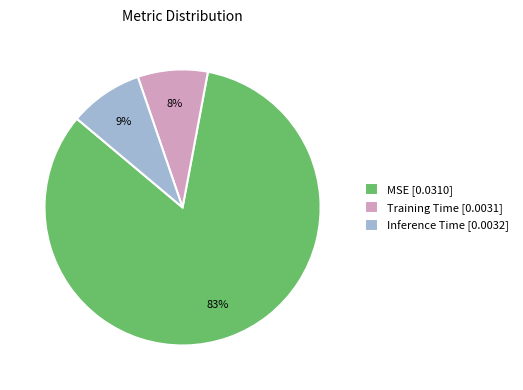

How many segments does this pie chart have?

3